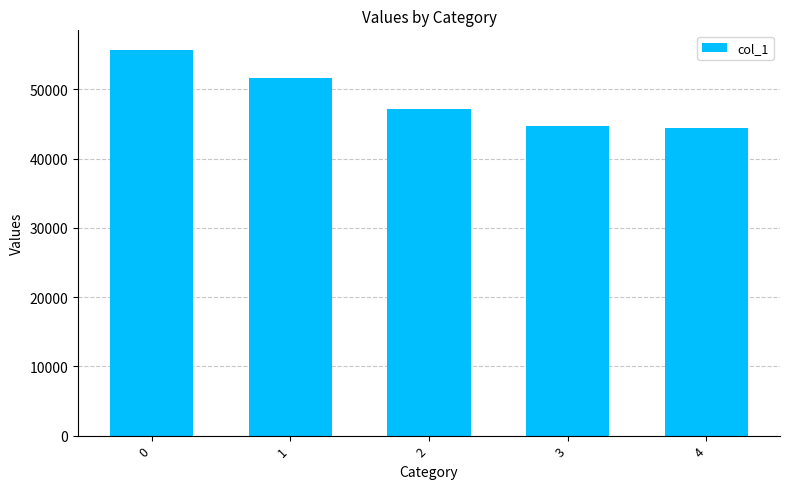

What is the approximate value at 0?

55729